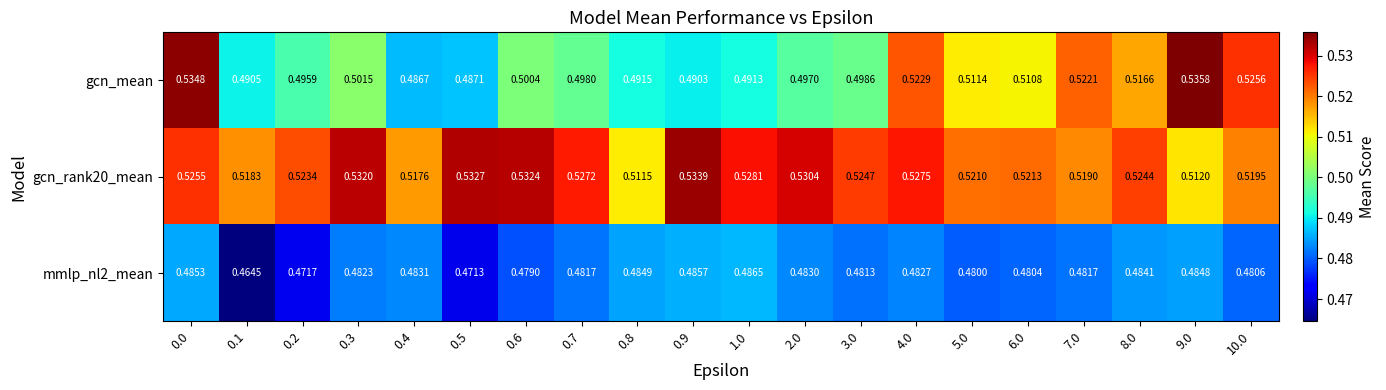

Is the value of gcn_rank20_mean at 0.6 greater than the value of gcn_mean at 0.4?

Yes